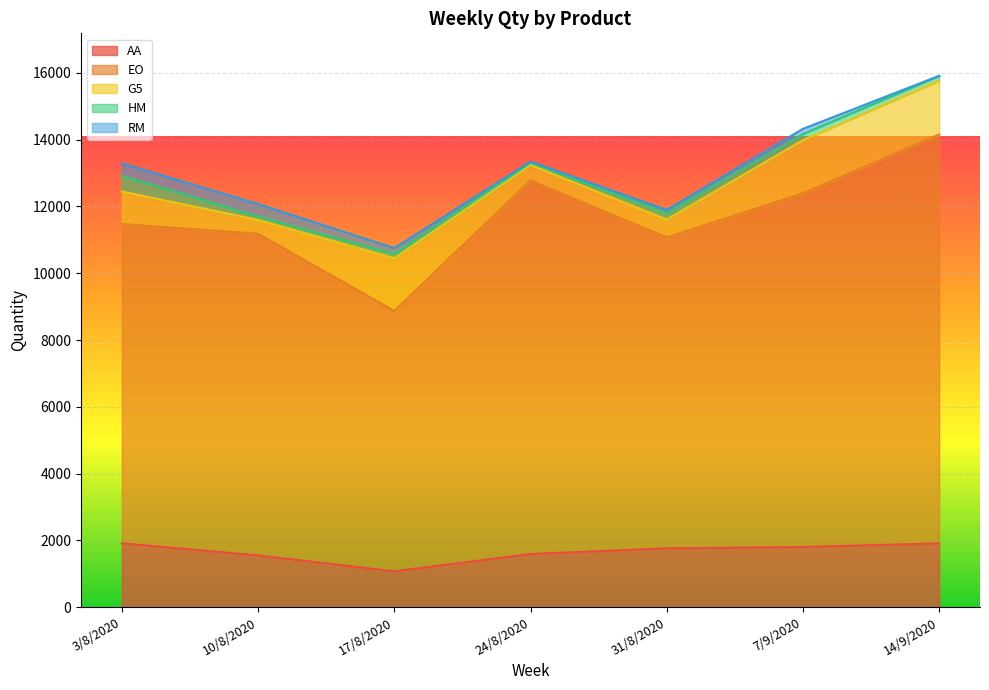

True or false: RM has a value of 152 at 31/8/2020.

False